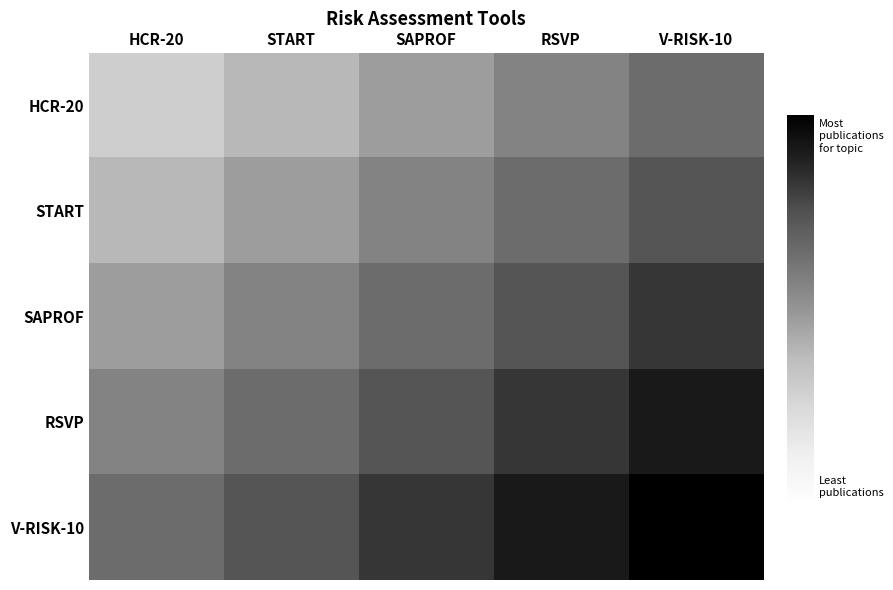

What is the total value across all series at RSVP?

3.7